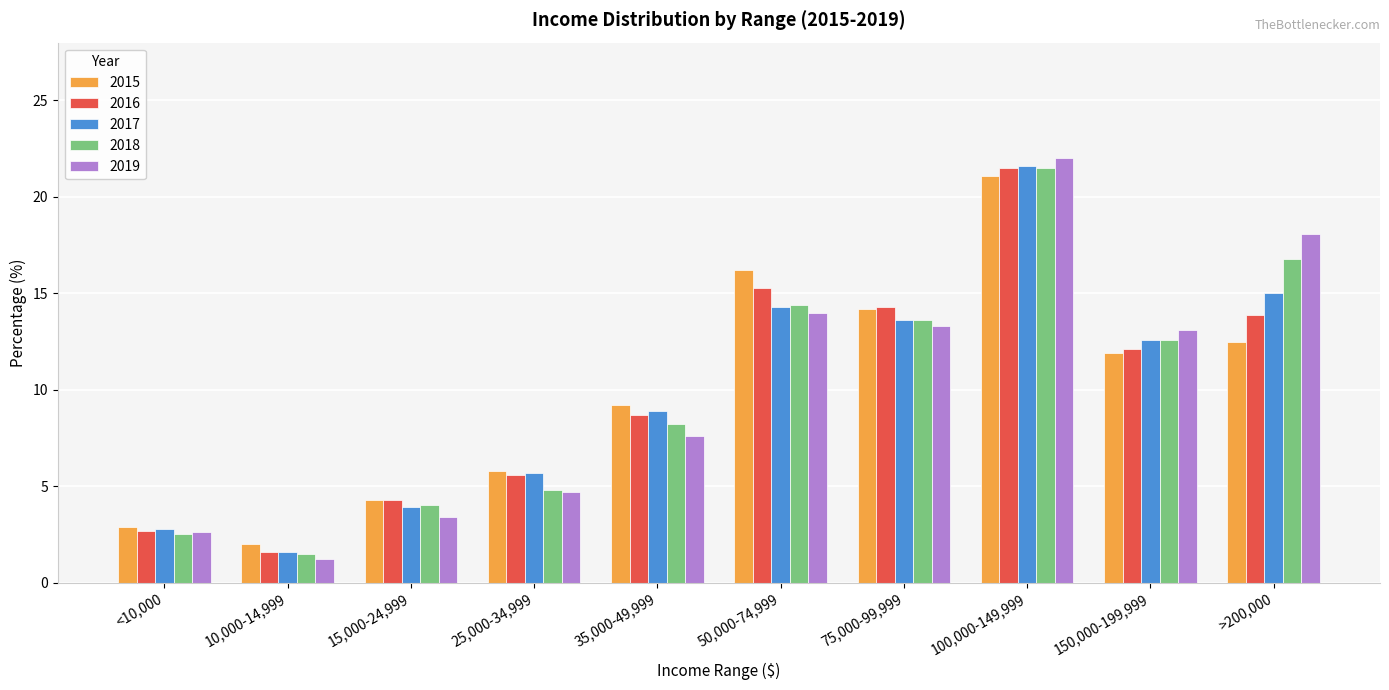

Is it true that 2018 equals 12.6 at 150,000-199,999?

True